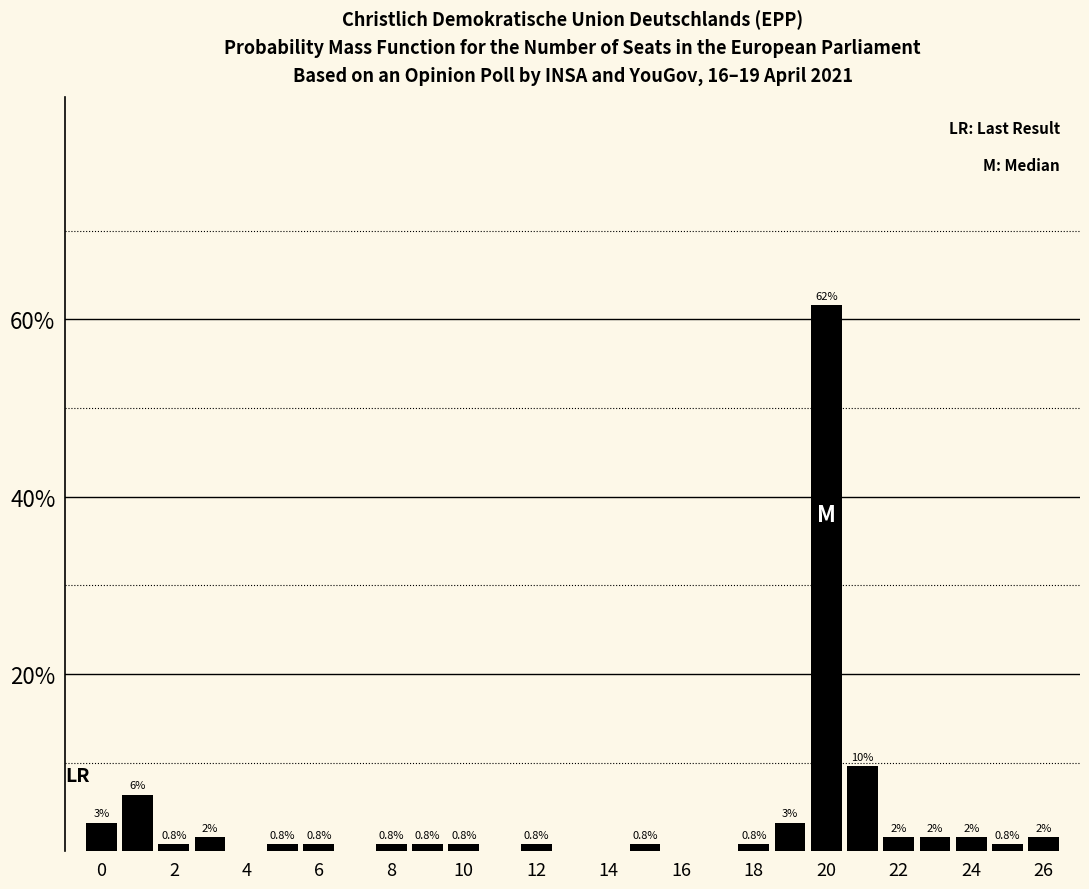

Over which range of the x-axis is the bar tallest?

19.5 to 20.5